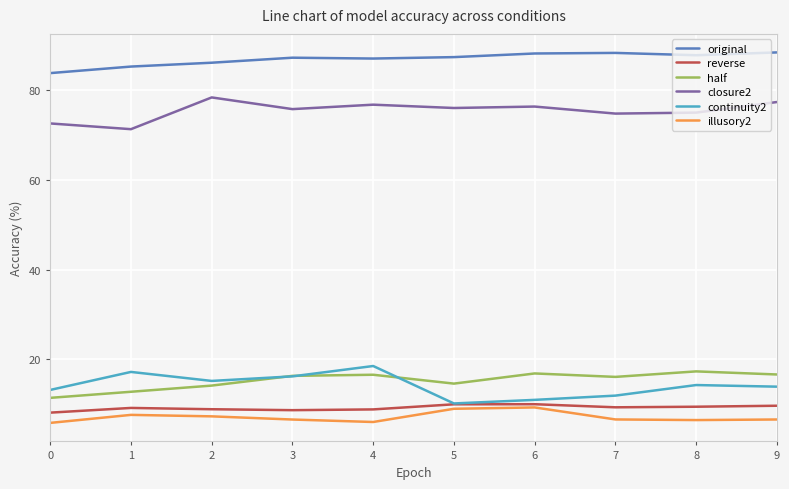

True or false: half and original cross at least once.

False